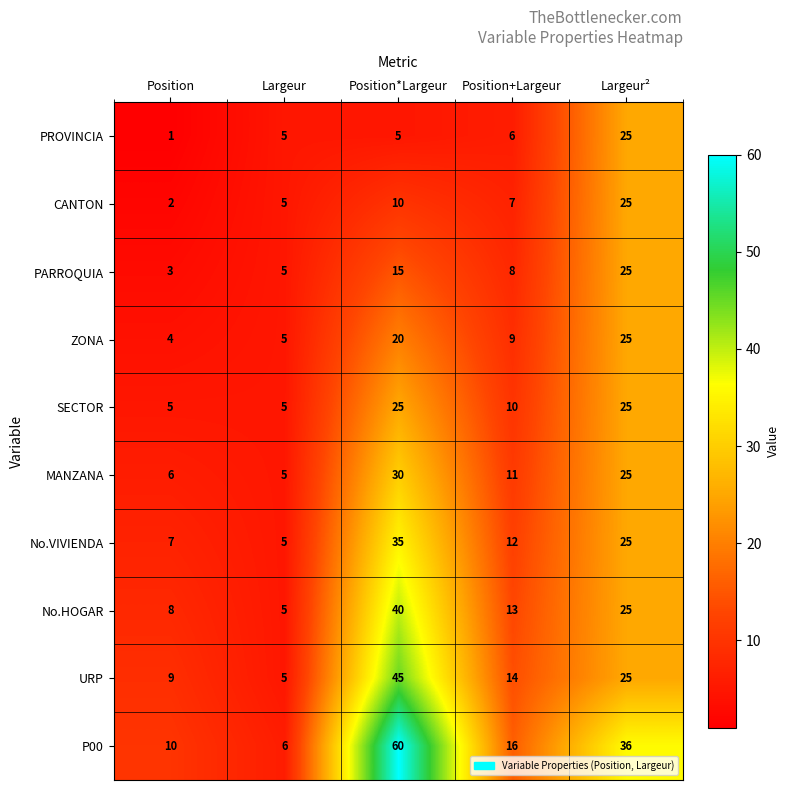

Is it true that URP equals 19 at Position*Largeur?

False